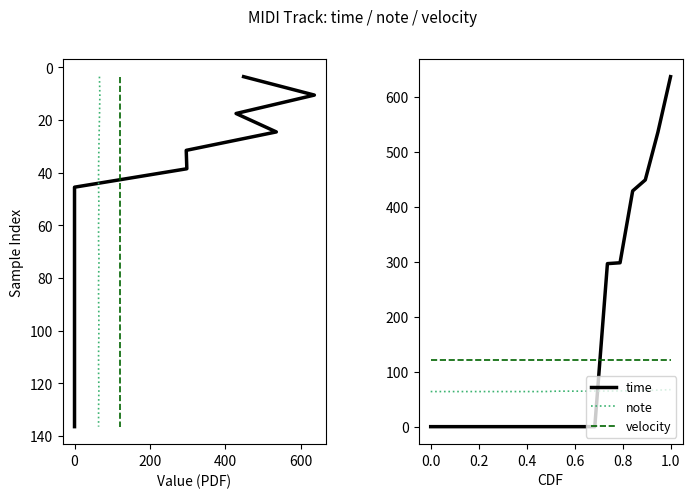

What is the sum of all time values?

2644.9